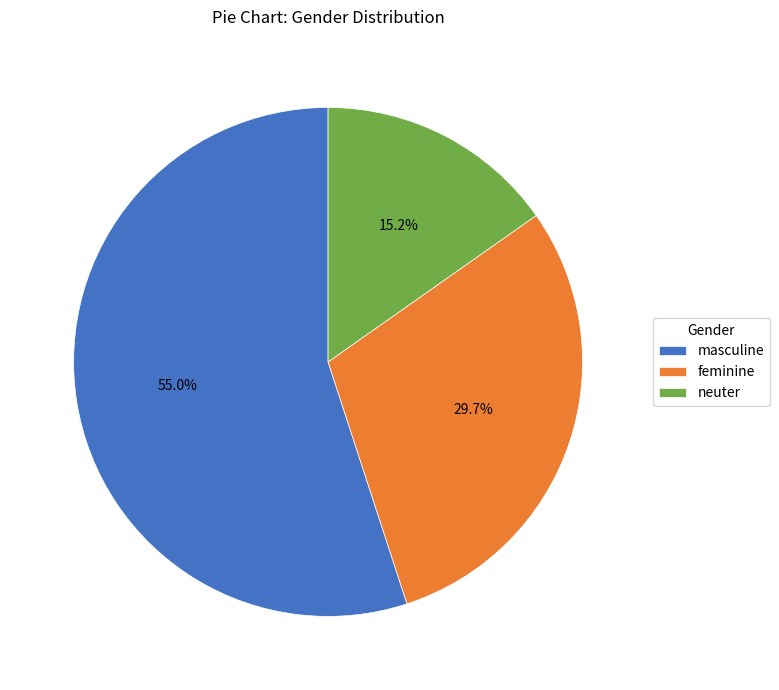

To the nearest percent, what percentage of the pie is masculine?

55%